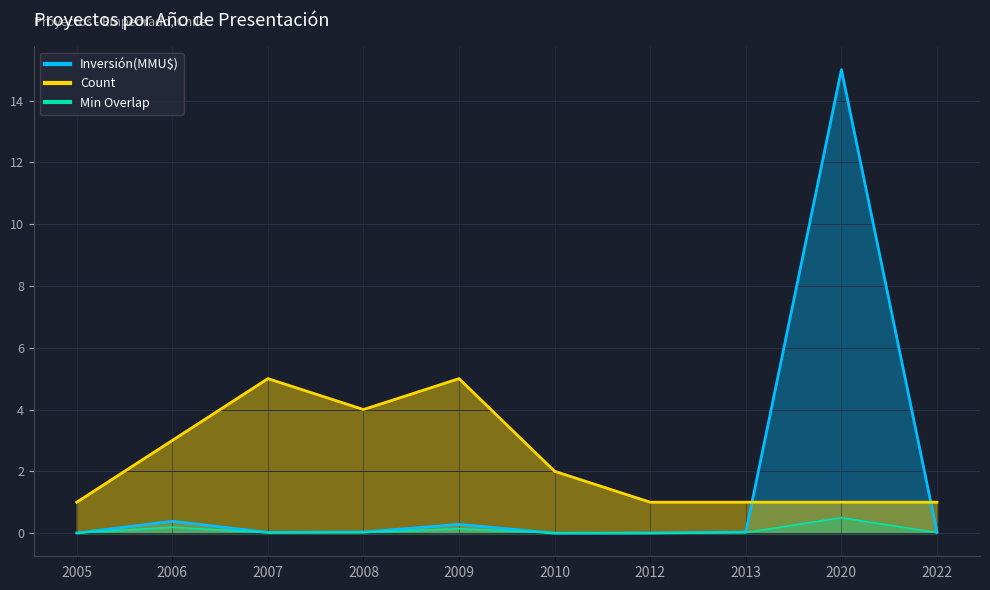

Which series has the largest total across all categories?

Count